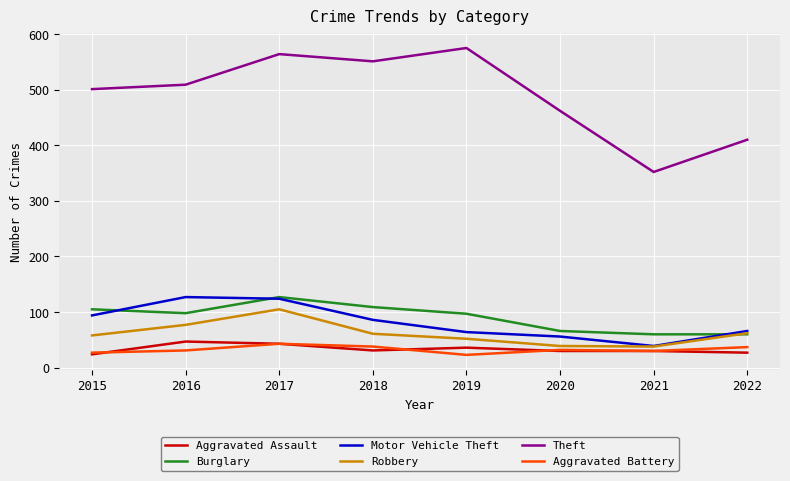

Between 2017 and 2019, which series saw the biggest shift?

Motor Vehicle Theft